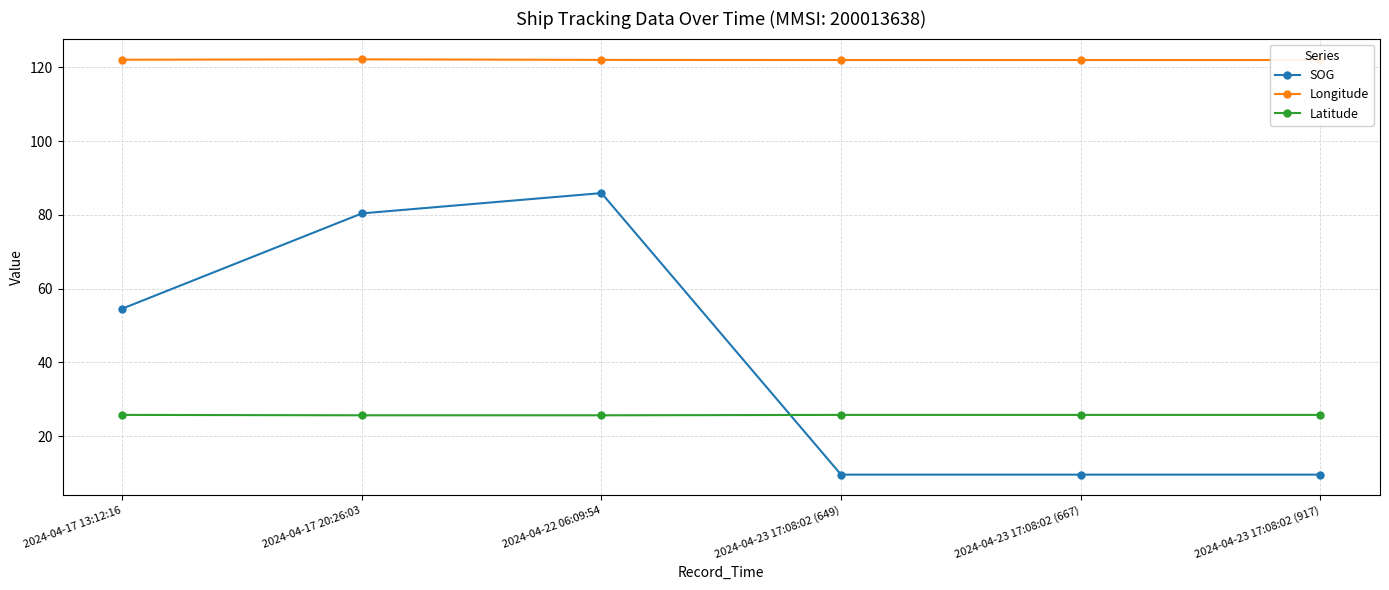

True or false: Latitude and Longitude cross at least once.

False